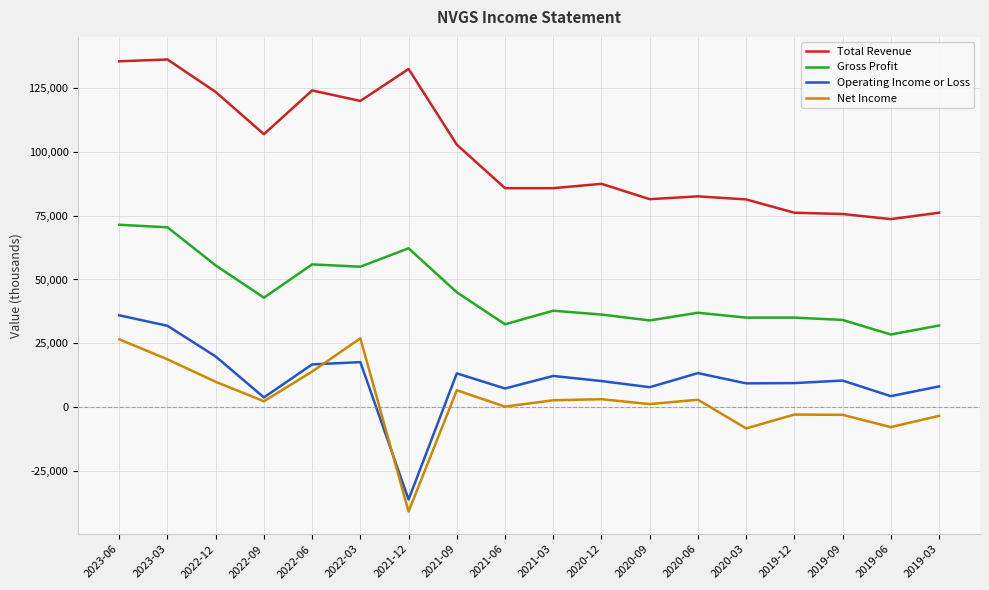

How many lines are shown in the chart?

4